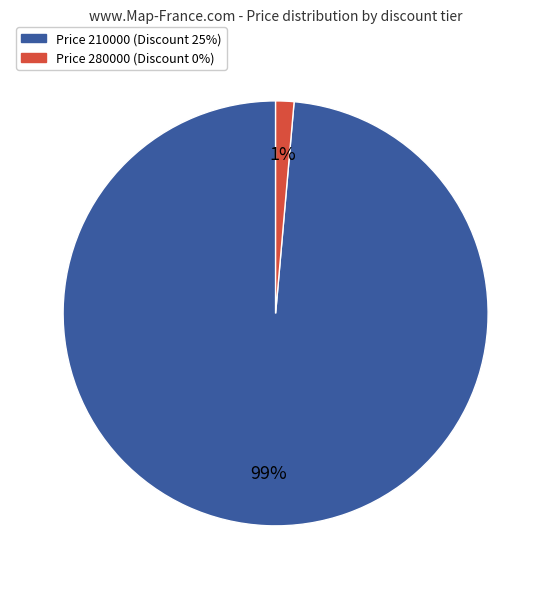

Which has a higher value, Price 210000 (Discount 25%) or Price 280000 (Discount 0%)?

Price 210000 (Discount 25%)